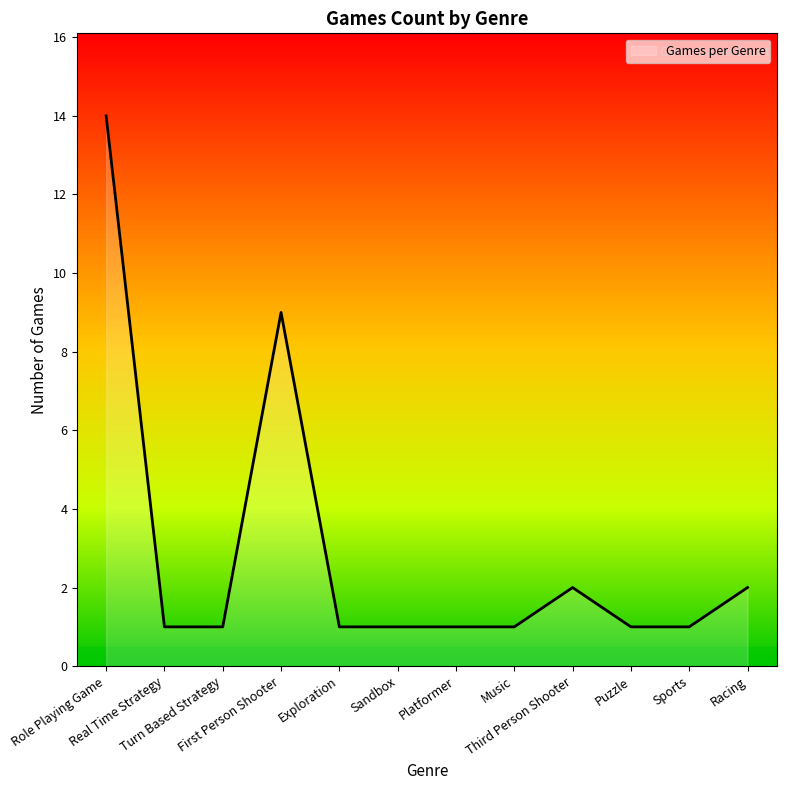

The value at First Person Shooter is 3. True or false?

False